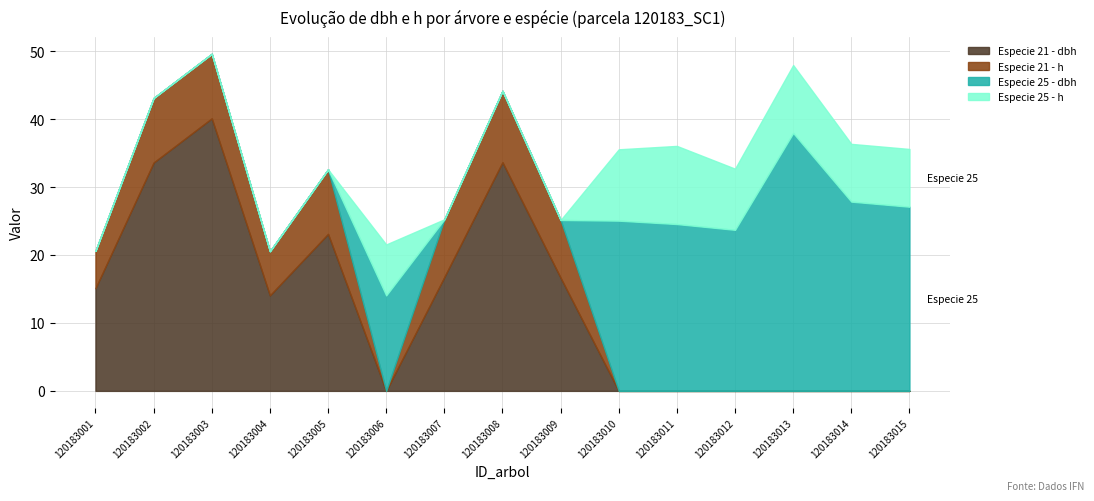

Which series has the widest spread of values?

Especie 21 - dbh